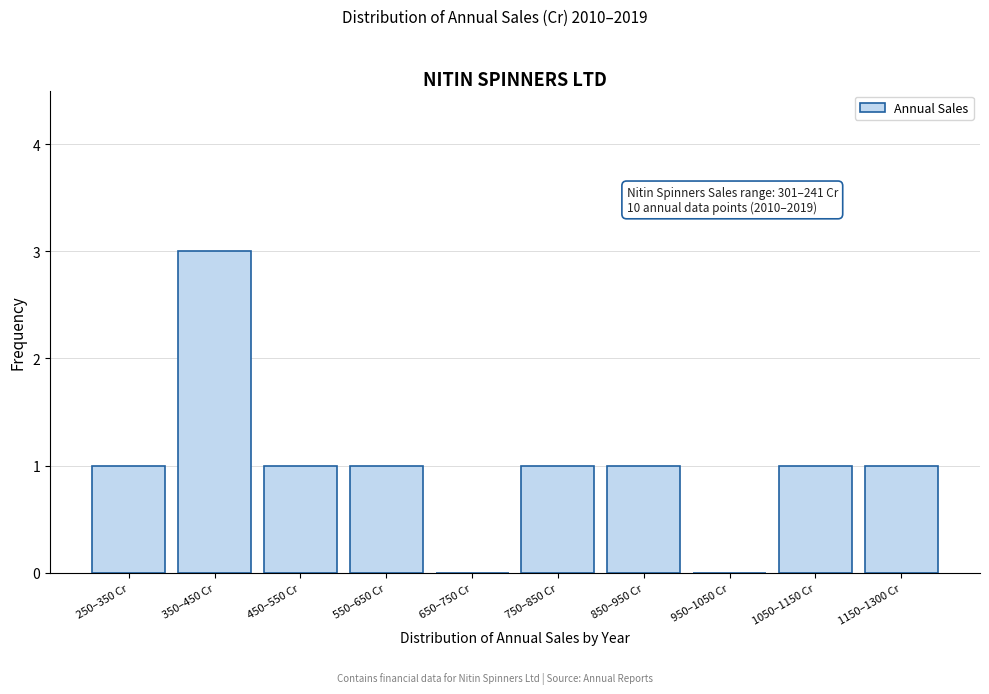

Reading left to right, what are all the values shown in this chart?

250–350 Cr=1	350–450 Cr=3	450–550 Cr=1	550–650 Cr=1	650–750 Cr=0	750–850 Cr=1	850–950 Cr=1	950–1050 Cr=0	1050–1150 Cr=1	1150–1300 Cr=1